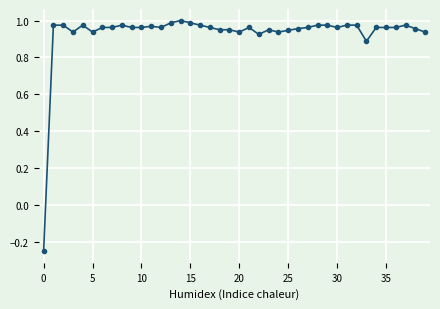

How many categories are shown in the chart?

40